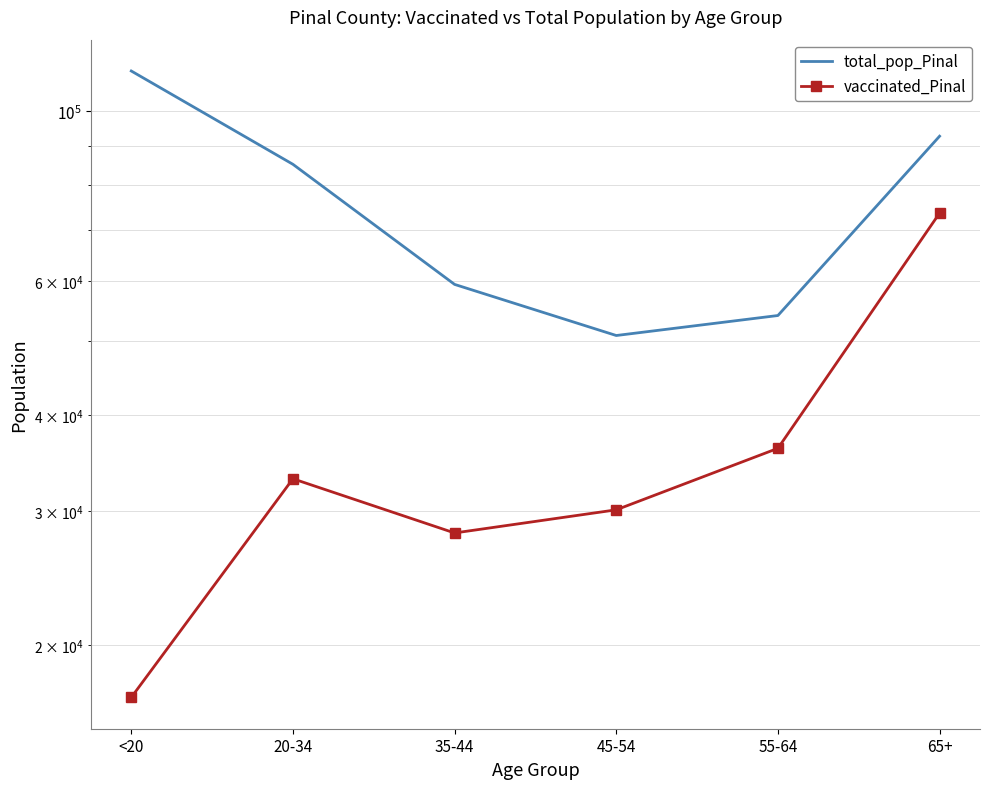

How many interior local valleys does the vaccinated_Pinal series have?

1